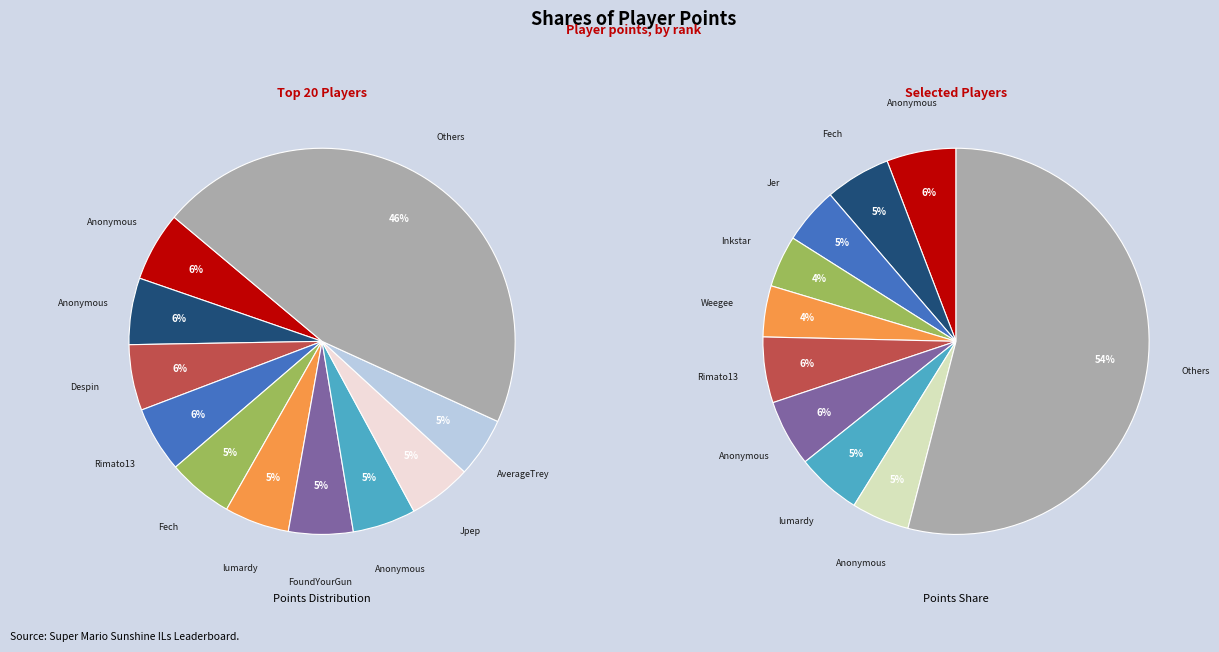

Does Despin represent more than half of the total?

No